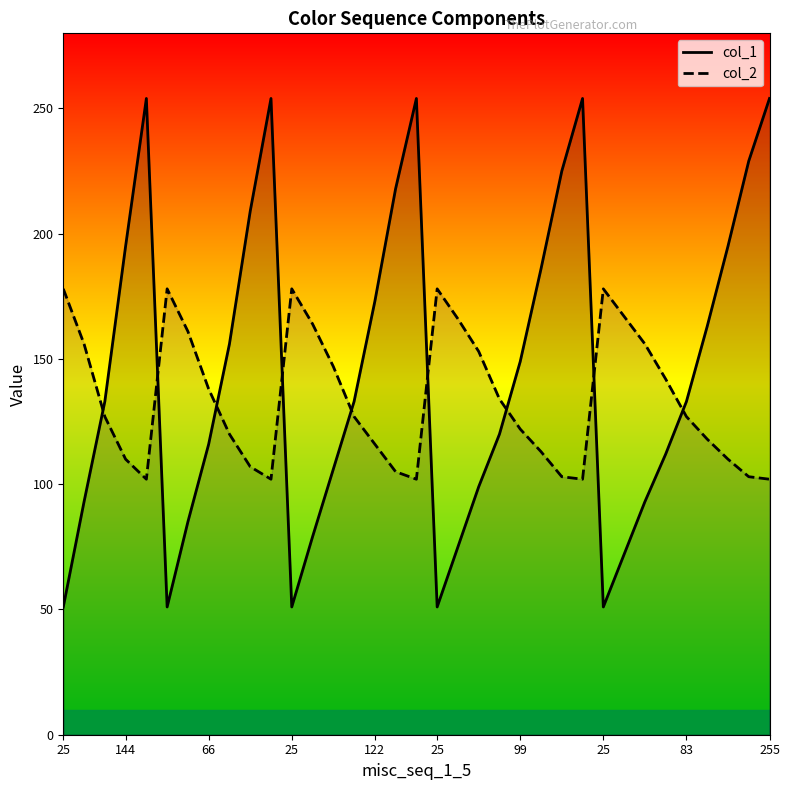

Count the number of categories in the chart.

35